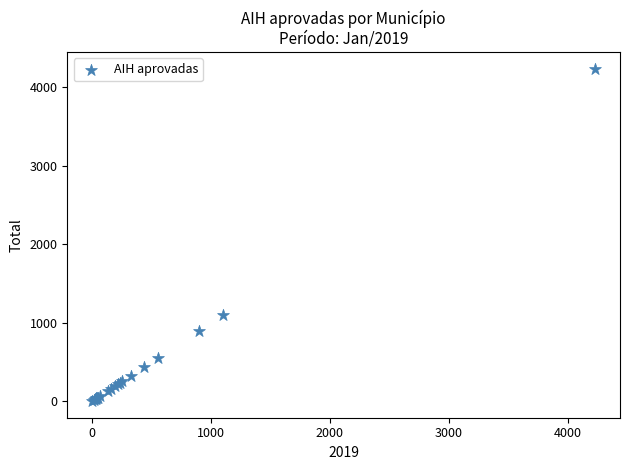

What Y value in the scatter plot is closest to 2117?

1105